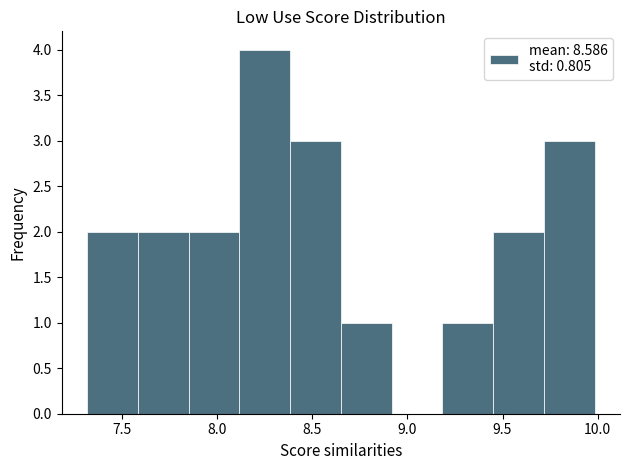

Reading left to right, transcribe this chart: for each bar, give the range it covers on the x-axis and its height. Neither the bar edges nor the heights are printed on the chart, so give them approximately, as read against the axes.

7.30 to 7.60: 2
7.60 to 7.85: 2
7.85 to 8.10: 2
8.10 to 8.40: 4
8.40 to 8.65: 3
8.65 to 8.90: 1
8.90 to 9.20: 0
9.20 to 9.45: 1
9.45 to 9.70: 2
9.70 to 10.00: 3